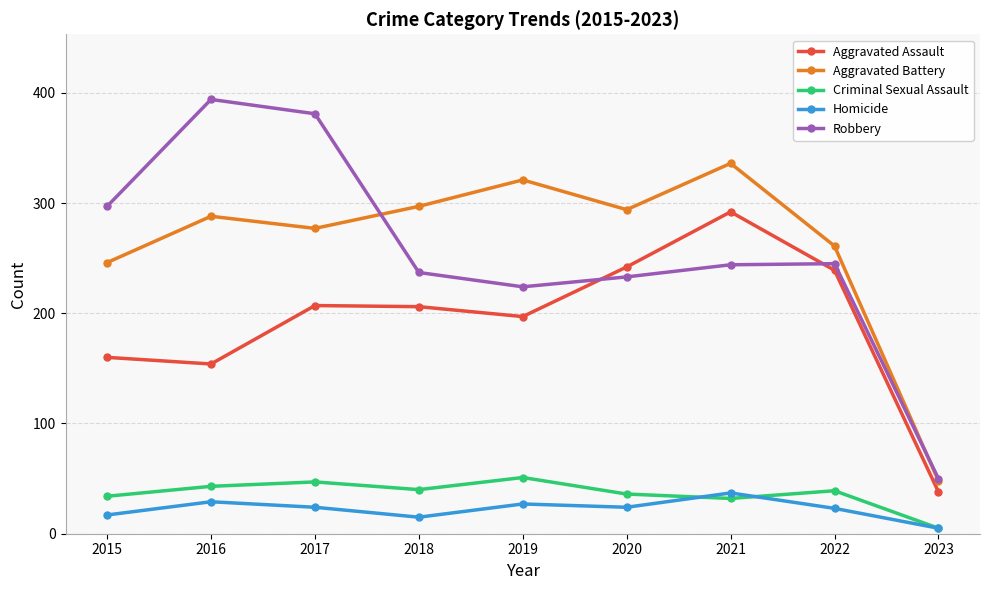

What is the difference between the second highest and second lowest values in the Robbery series?

157